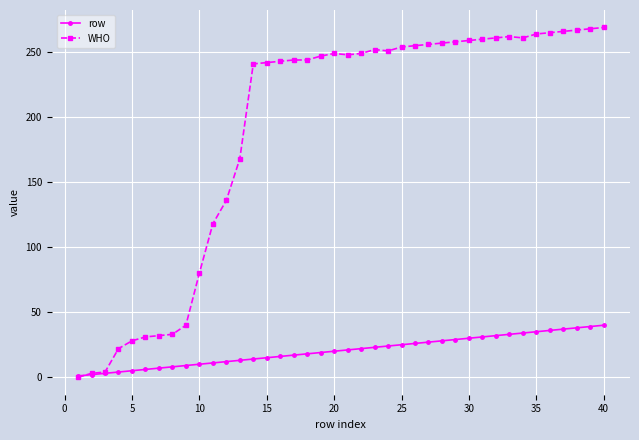

What is the difference between the maximum and second lowest values in the row series?

38